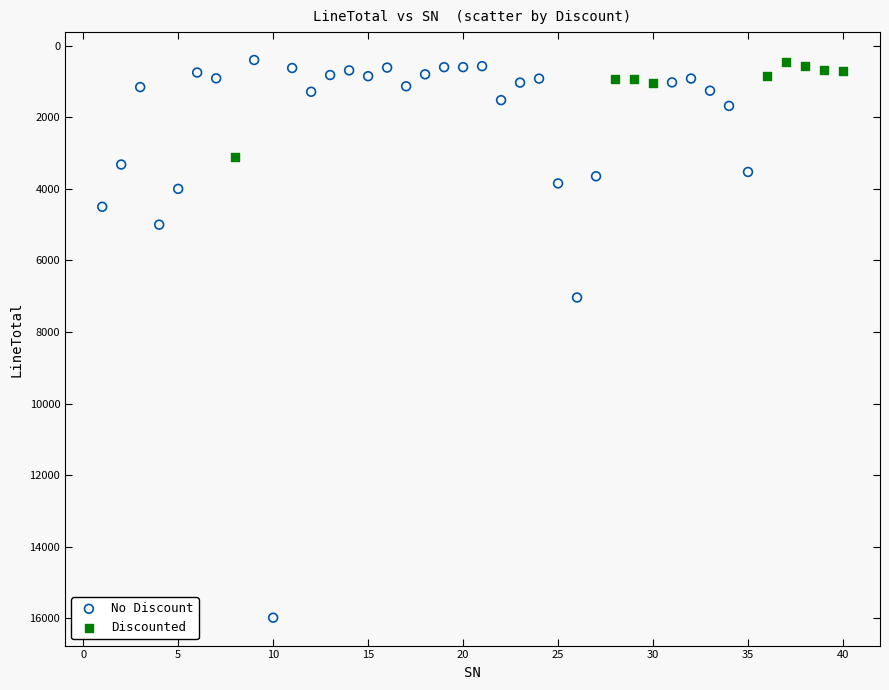

Which series has the widest spread of Y values?

No Discount